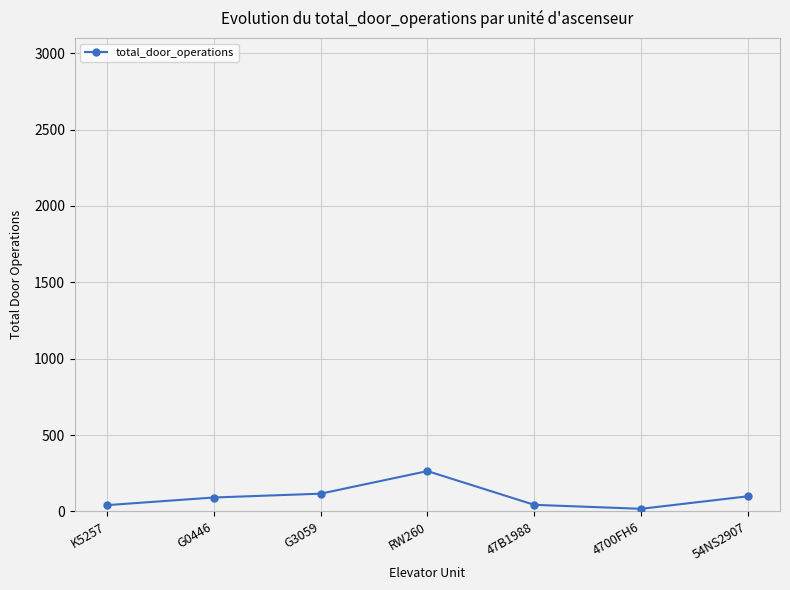

What is the change in value from G3059 to 54NS2907?

-17